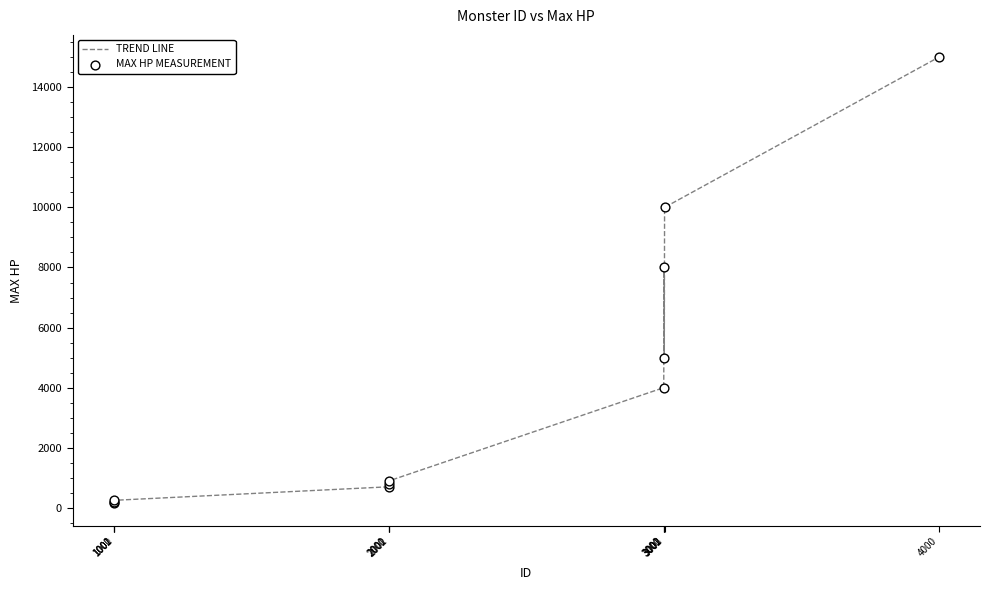

What is the difference between the maximum and minimum values?

14850